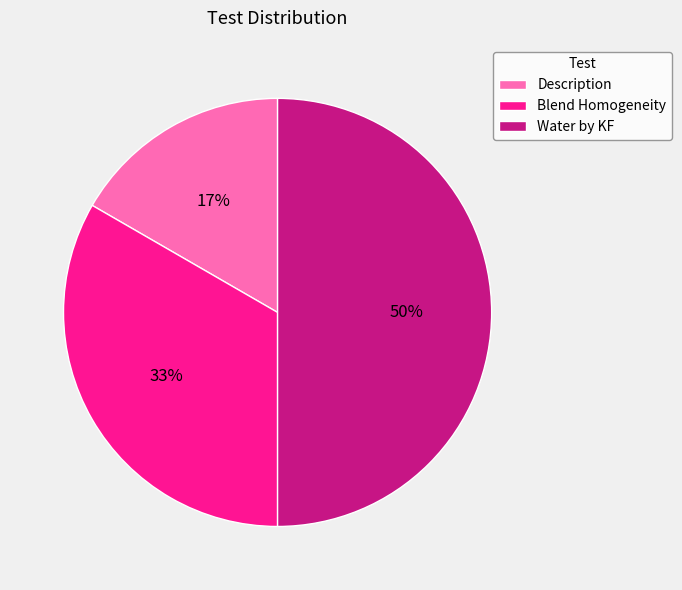

True or false: Blend Homogeneity accounts for 33% of the total.

True